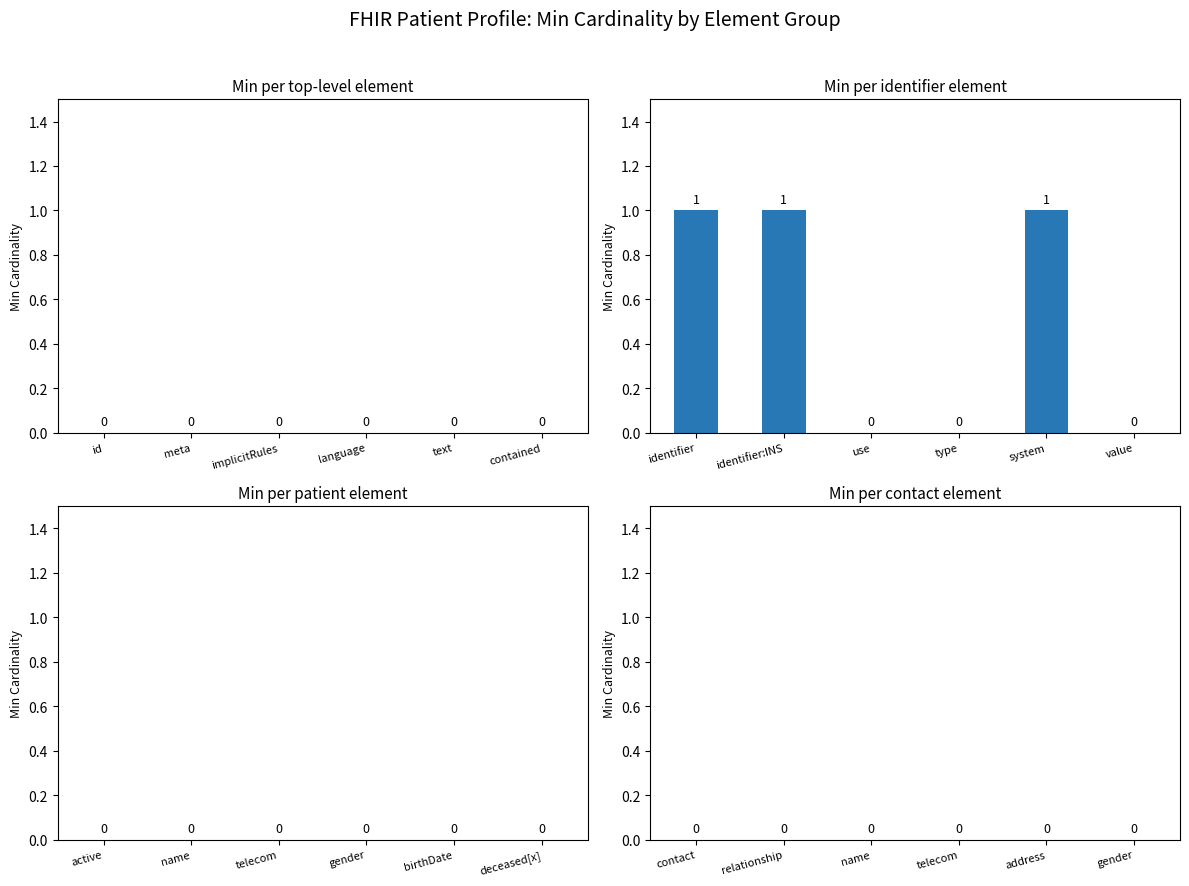

Which has a higher value, system or value?

system